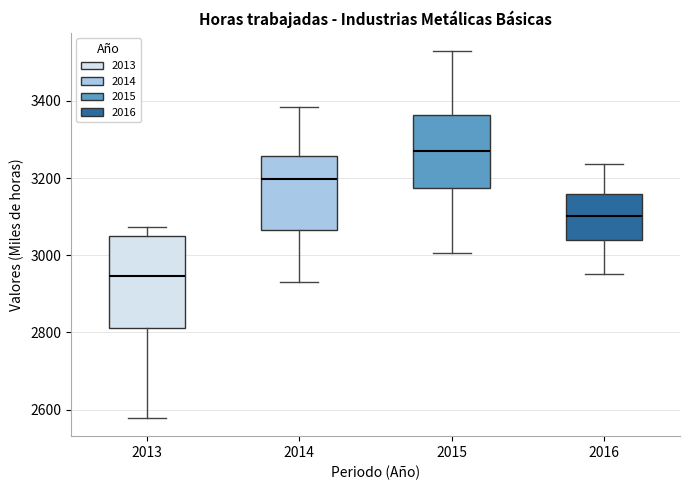

Where does the median line of the box at x = 2015 sit on the y-axis? The values are not printed on the chart, so give them approximately, as read against the axis.

3280